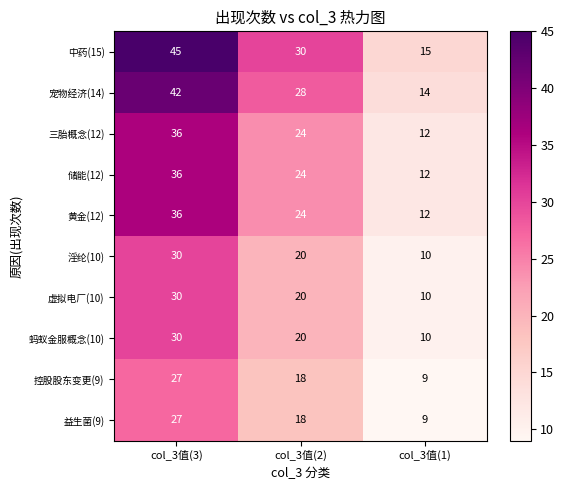

What is the maximum value shown in the chart?

45